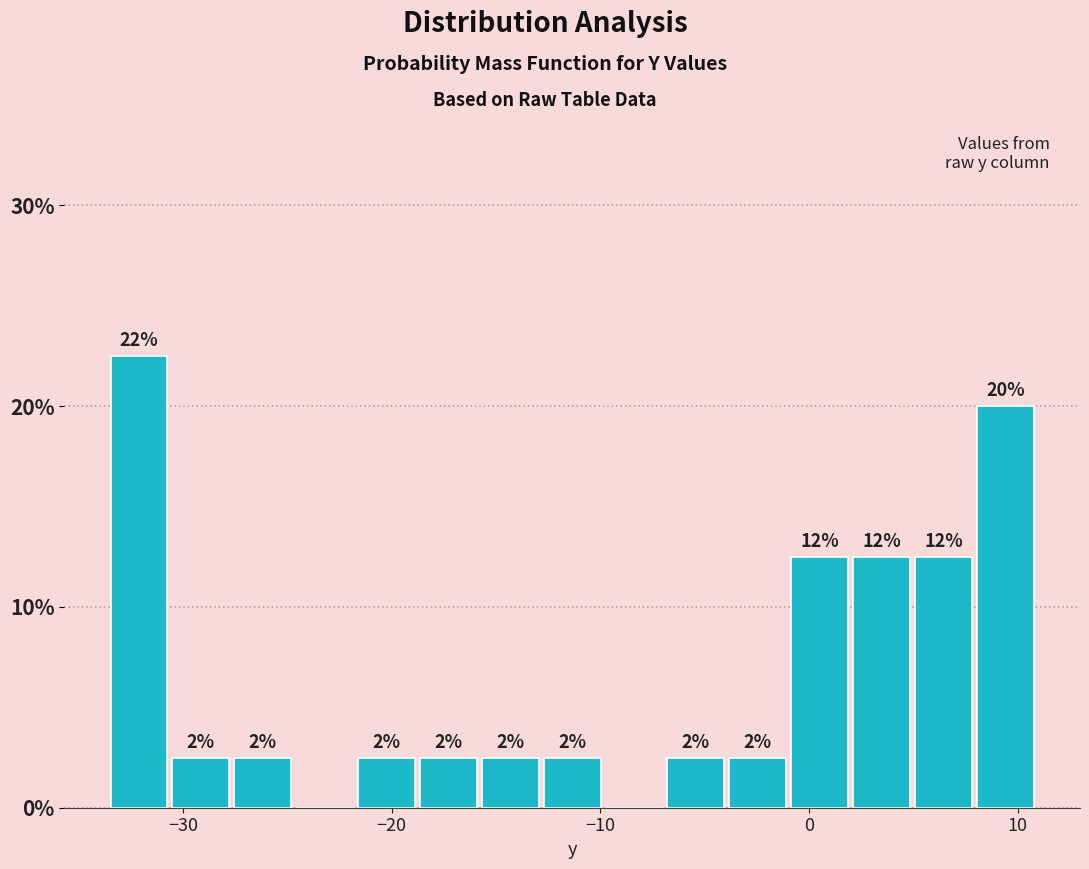

Around what value on the x-axis is the tallest bar? Give the approximate position of its centre, as read against the axis.

-32